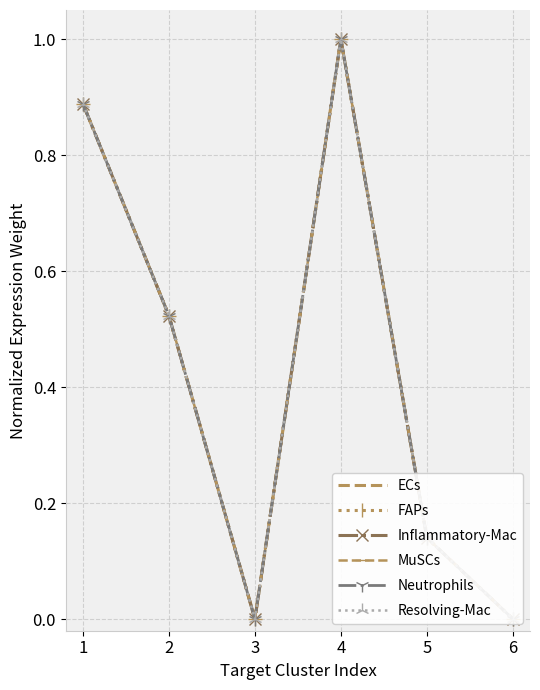

How many values in FAPs are above zero?

5